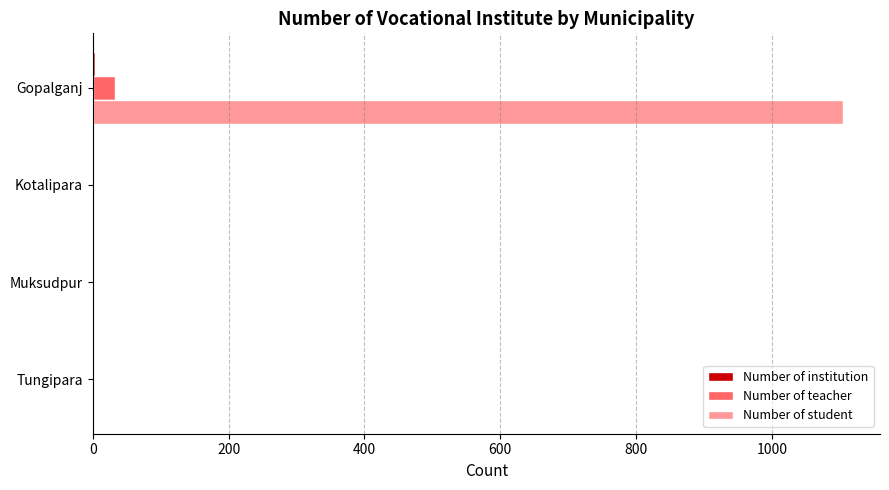

What is the sum of all Number of student values?

1104